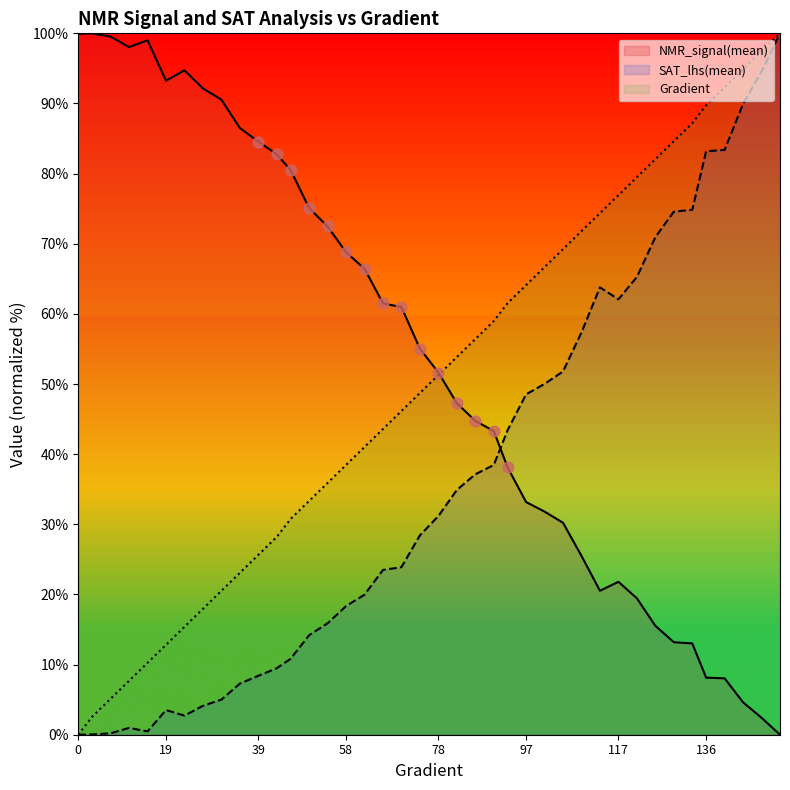

What is the total value across all series at 140?

183.7